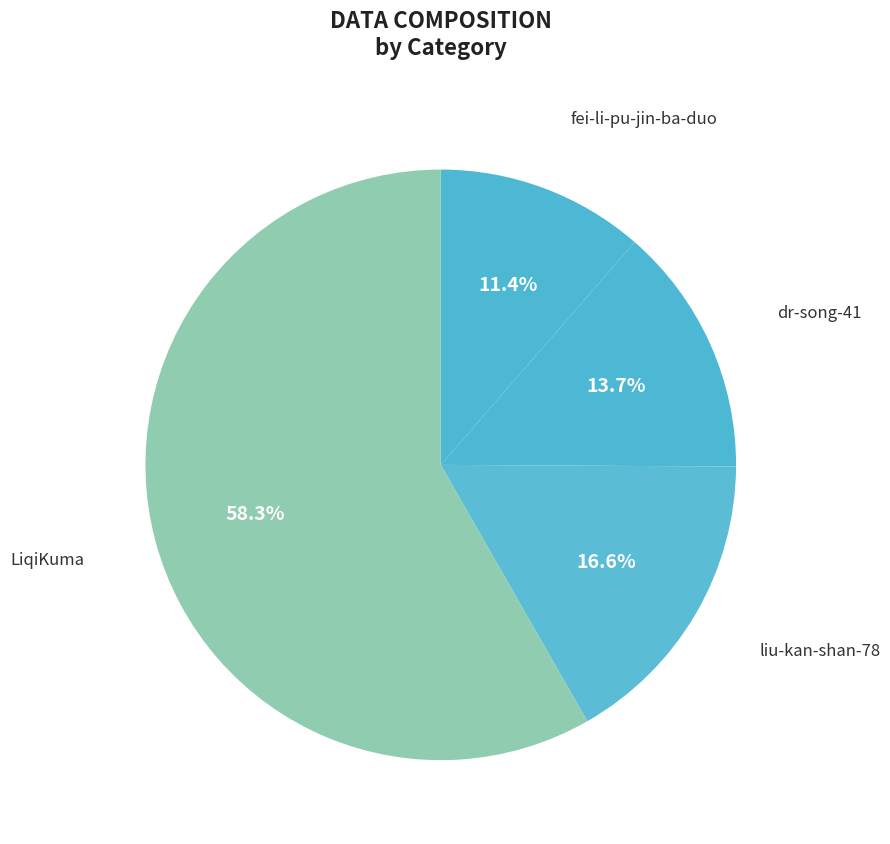

Rank the categories by value from highest to lowest.

LiqiKuma, liu-kan-shan-78, dr-song-41, fei-li-pu-jin-ba-duo